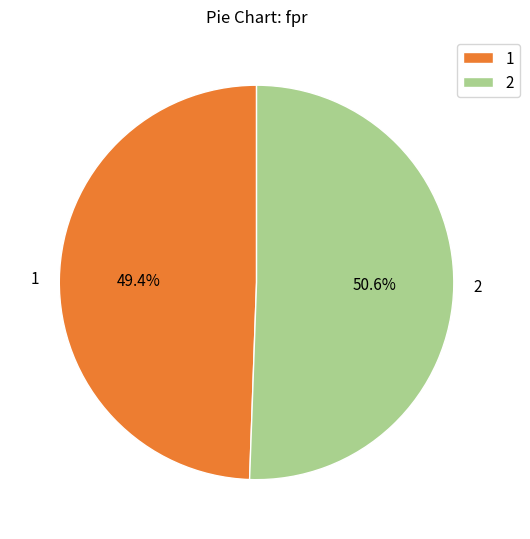

Which slice represents more than half of the pie?

2